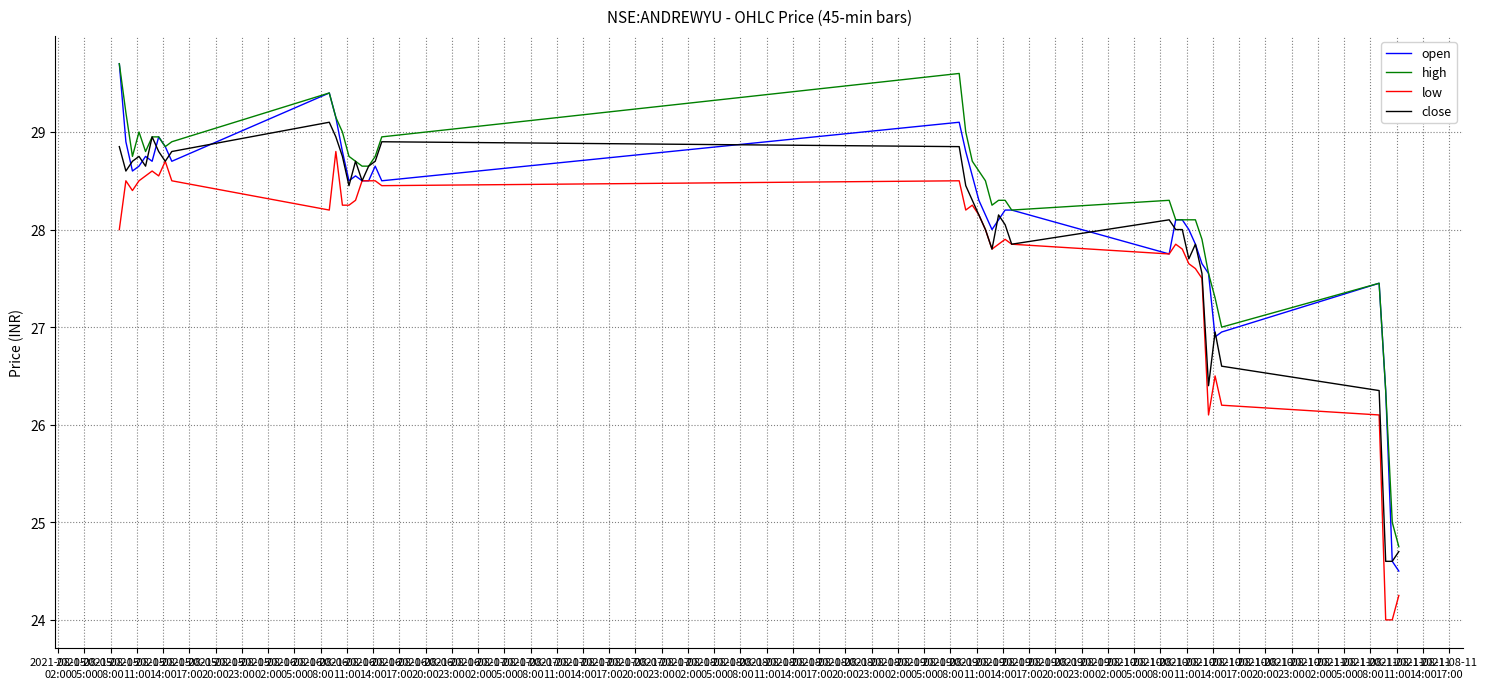

What is the greatest value displayed?

29.7